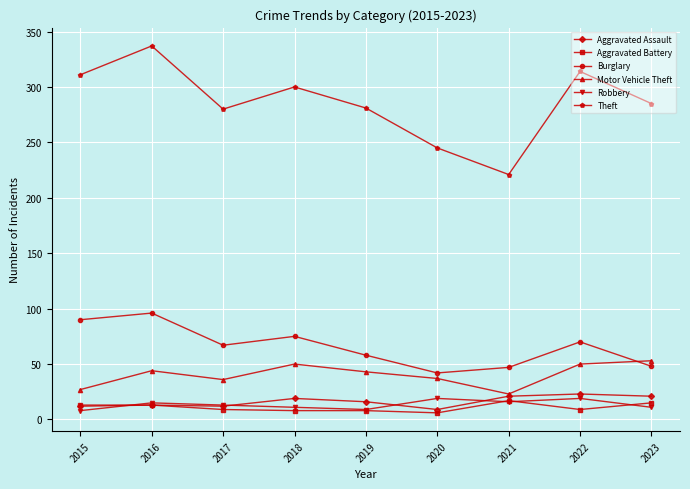

At which label does Aggravated Battery first exceed 9?

2015